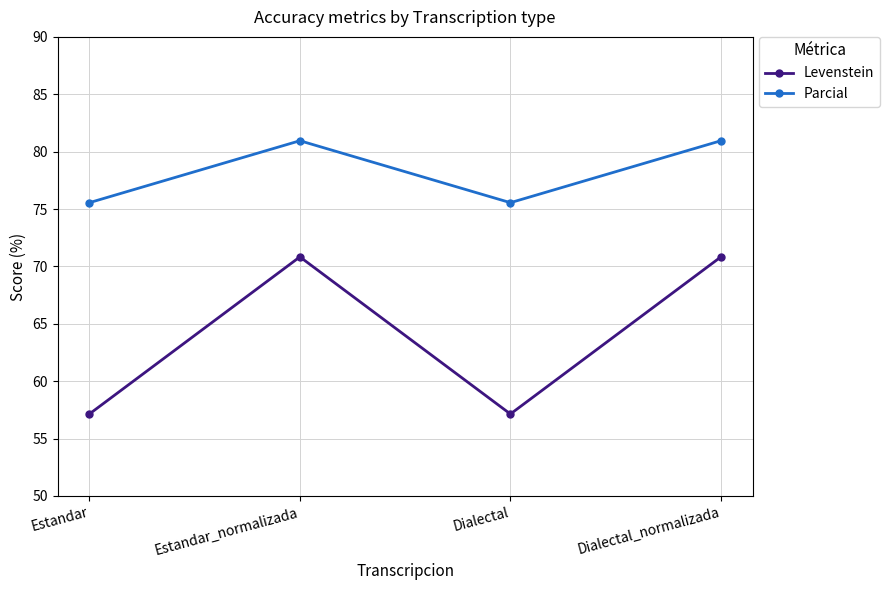

Rank the series by their average value, from lowest to highest.

Levenstein, Parcial